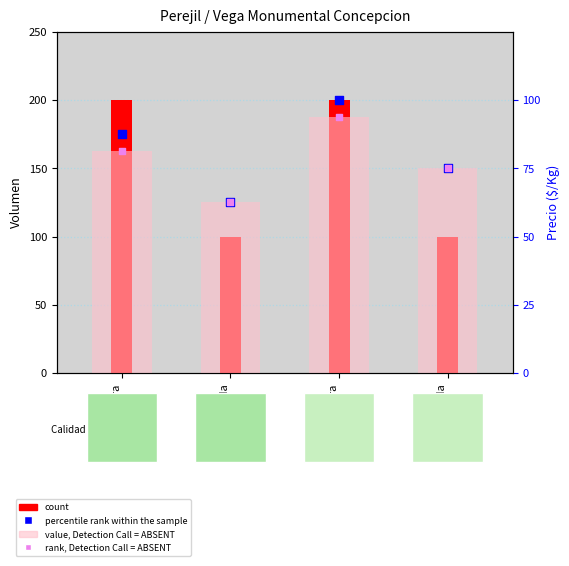

At which category is the sum across all series the highest?

Primera
700